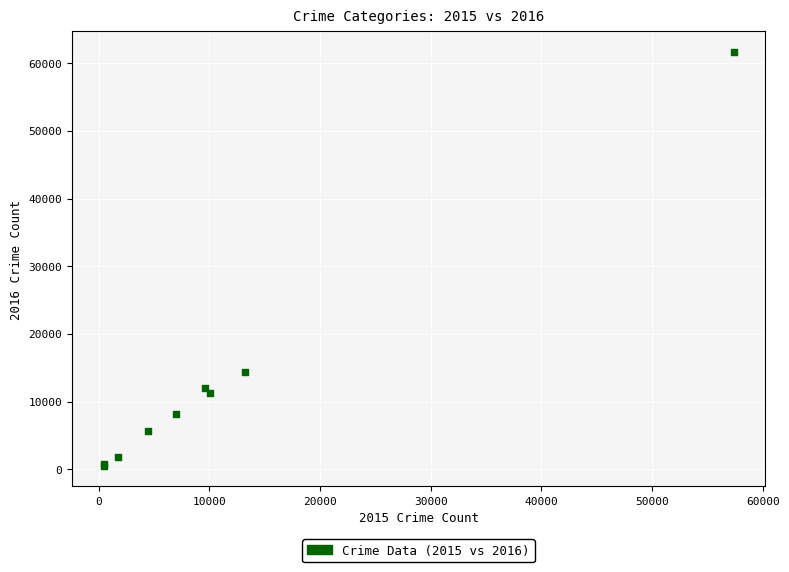

What Y value in the scatter plot is closest to 31071?

14289